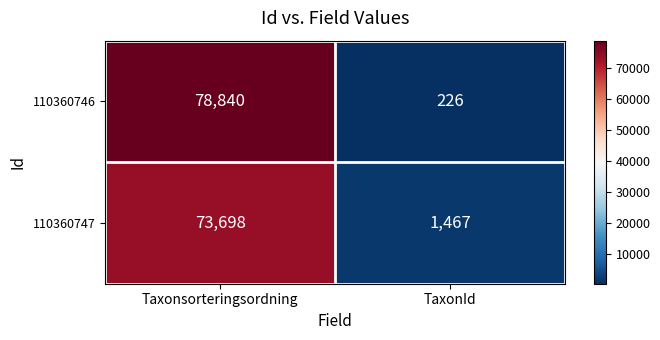

What is the difference between the maximum and minimum values in the 110360746 series?

78614